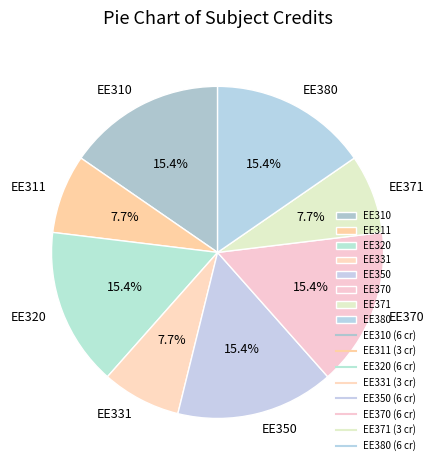

Approximately how many times larger is the value at EE371 compared to EE320?

0.5